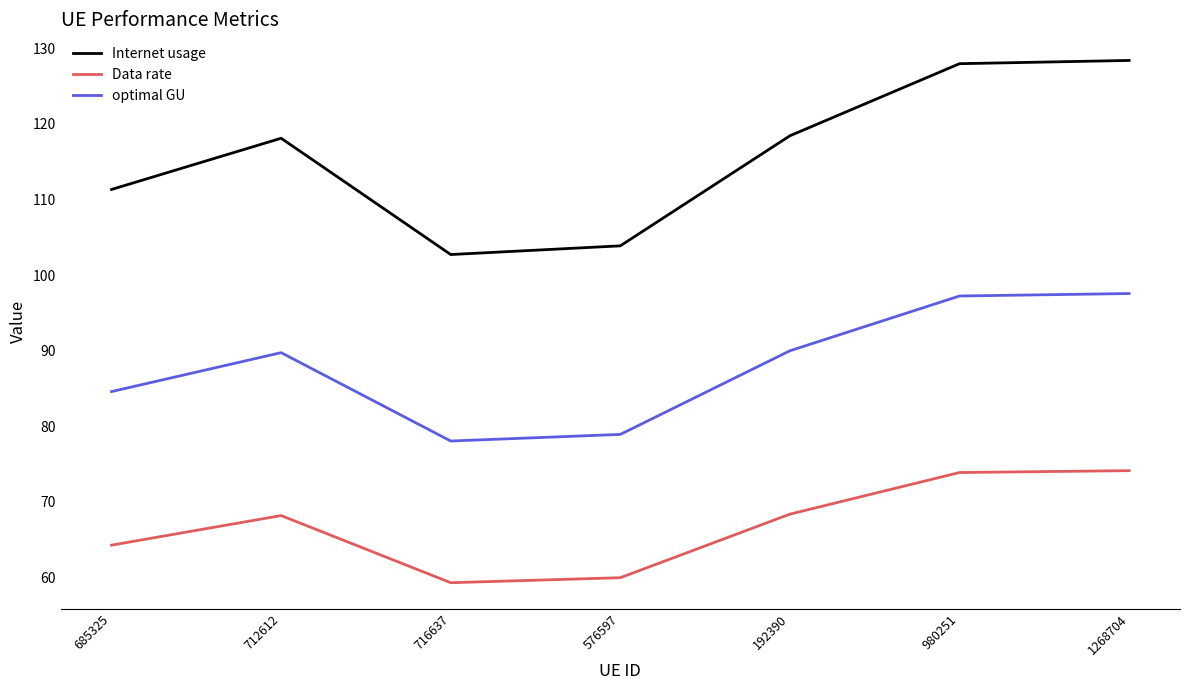

What is the difference between the Data rate values at 716637 and 980251?

14.6